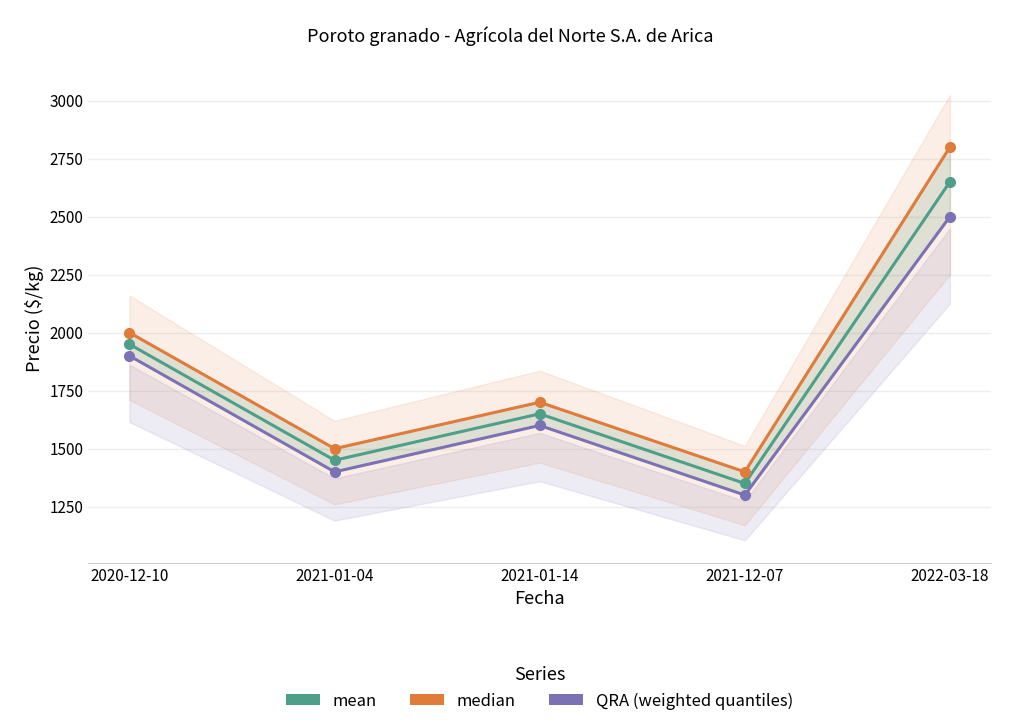

What is the average value of the Precio máximo series?

1880